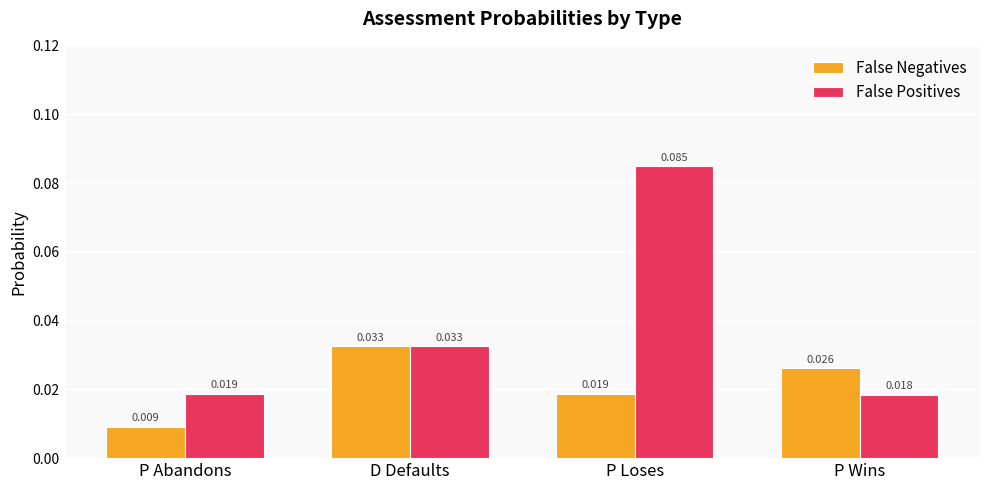

At which label is False Positives closest to 0?

P Wins